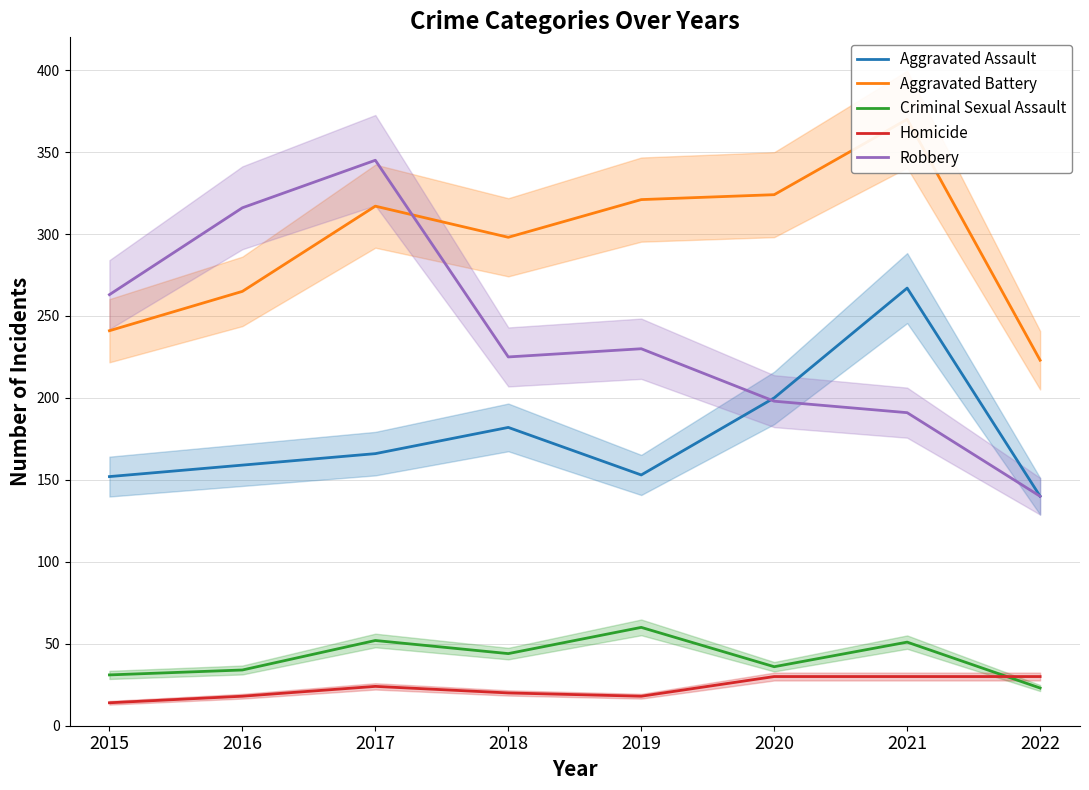

What is the difference between the second highest and second lowest values in the Aggravated Assault series?

48